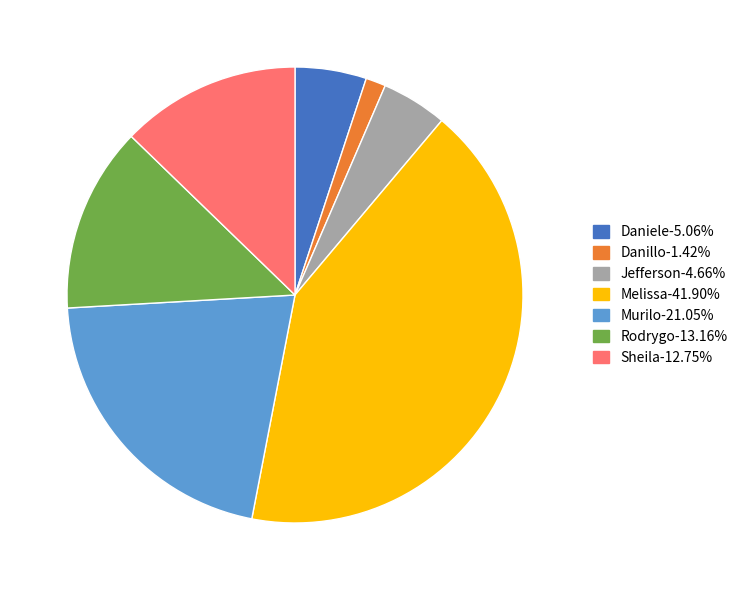

Is there any slice that represents more than half of the pie?

No